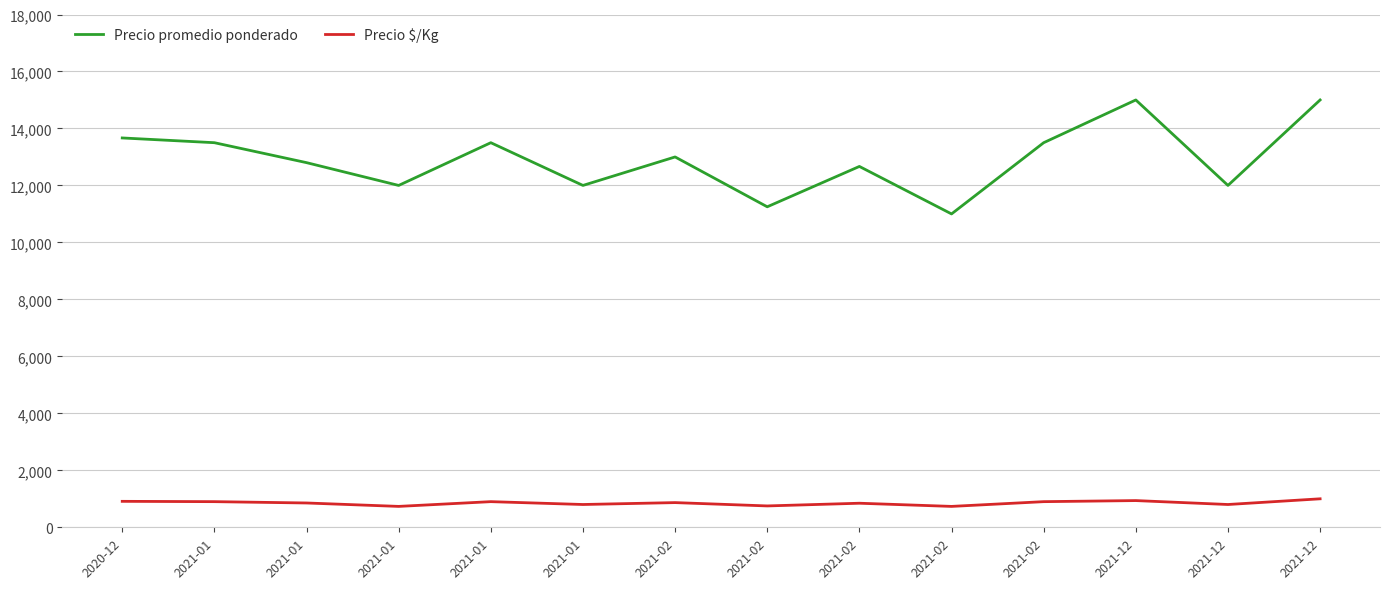

At how many categories does at least one series exceed 6169?

14